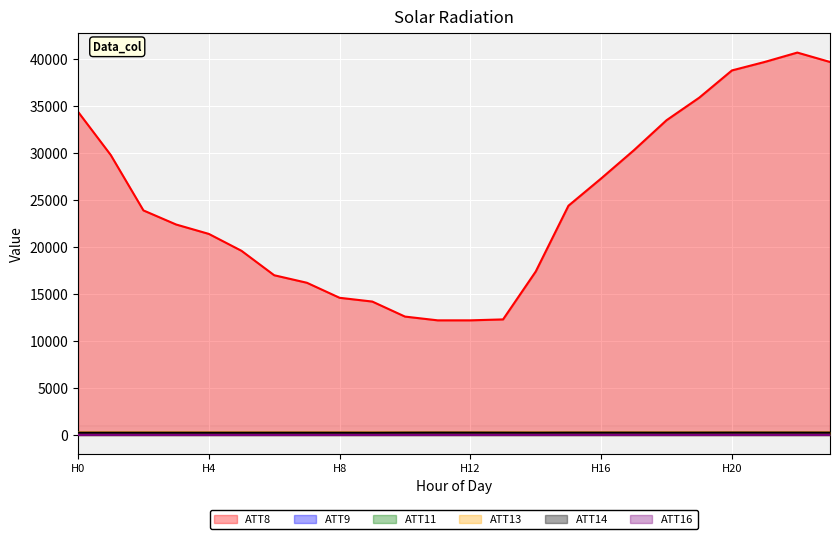

Rank the series at 2 from lowest to highest value.

ATT16, ATT11, ATT9, ATT14, ATT13, ATT8